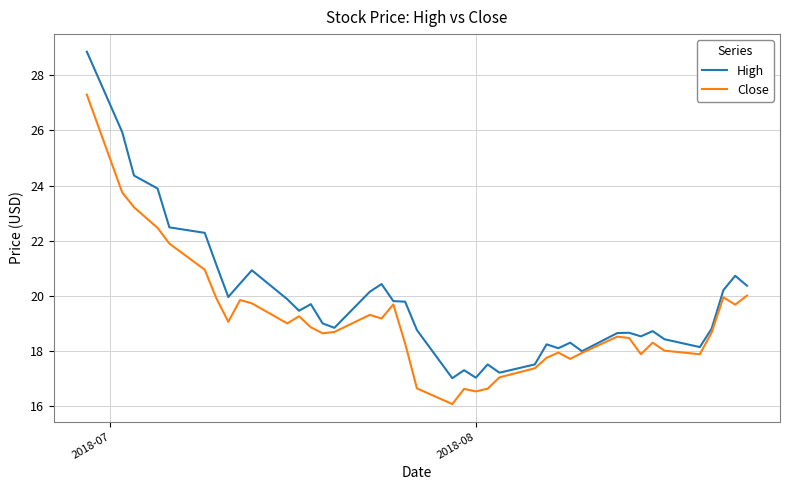

What is the minimum value for Close?

16.1